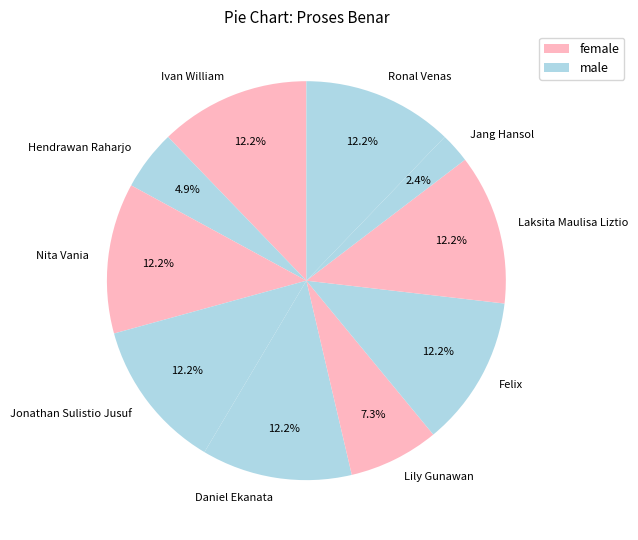

What percentage do Jang Hansol and Nita Vania together represent?

14.6%